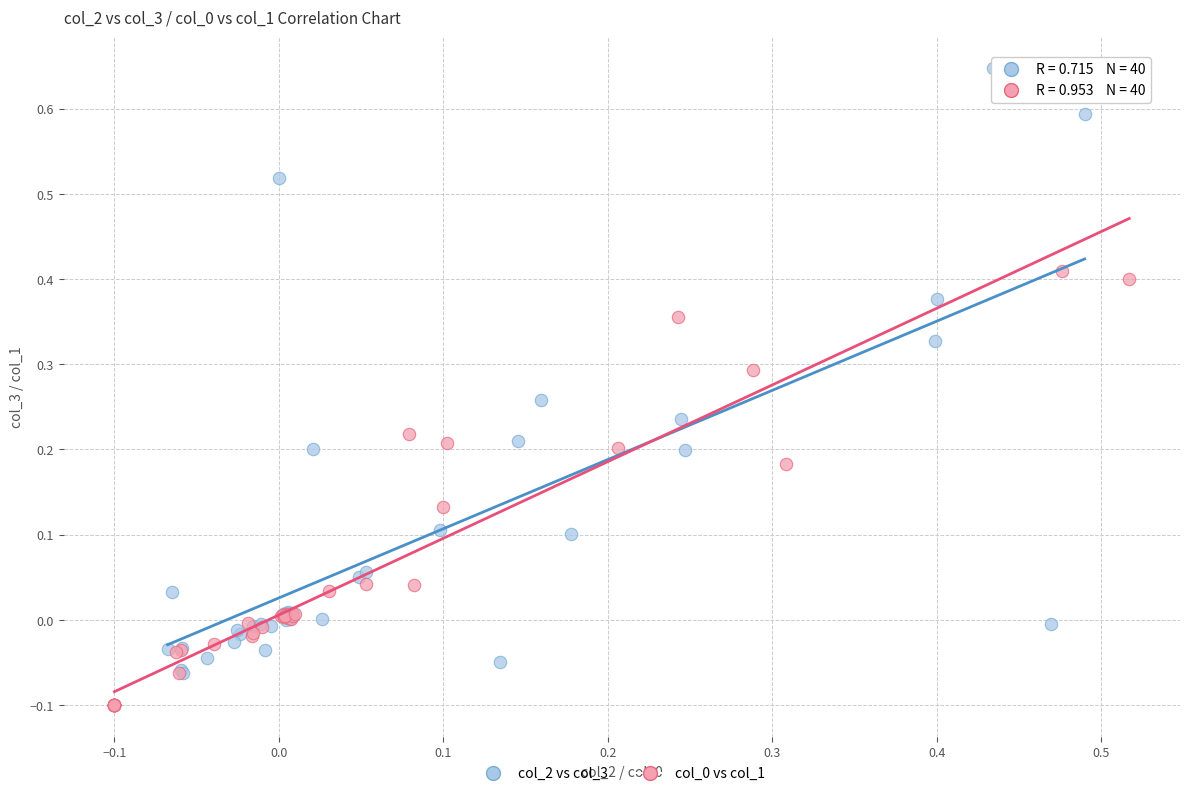

Which series contains the highest Y value?

col_2 vs col_3